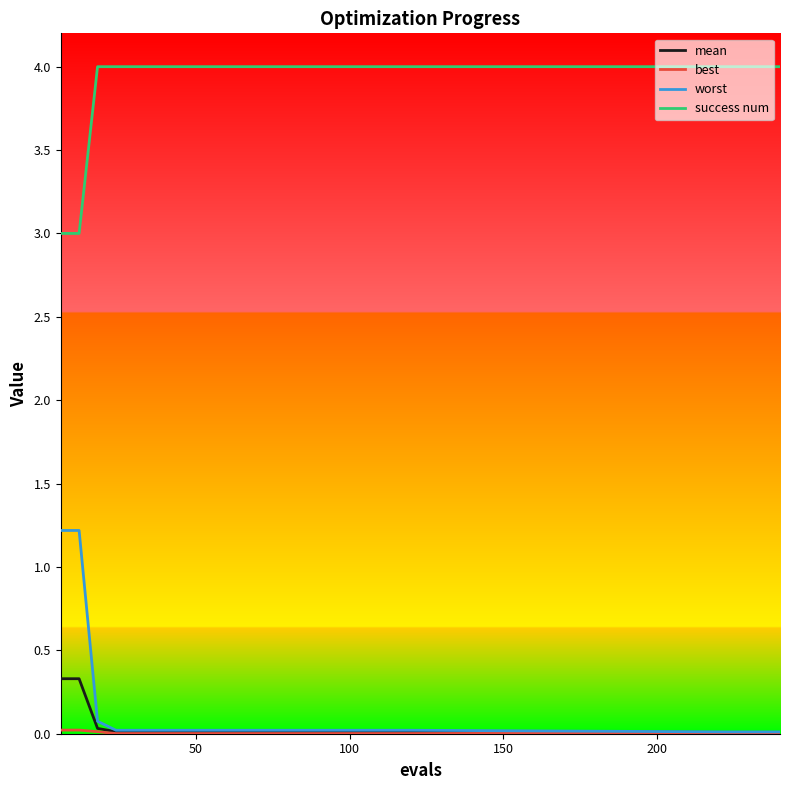

What is the maximum value shown in the chart?

4.0